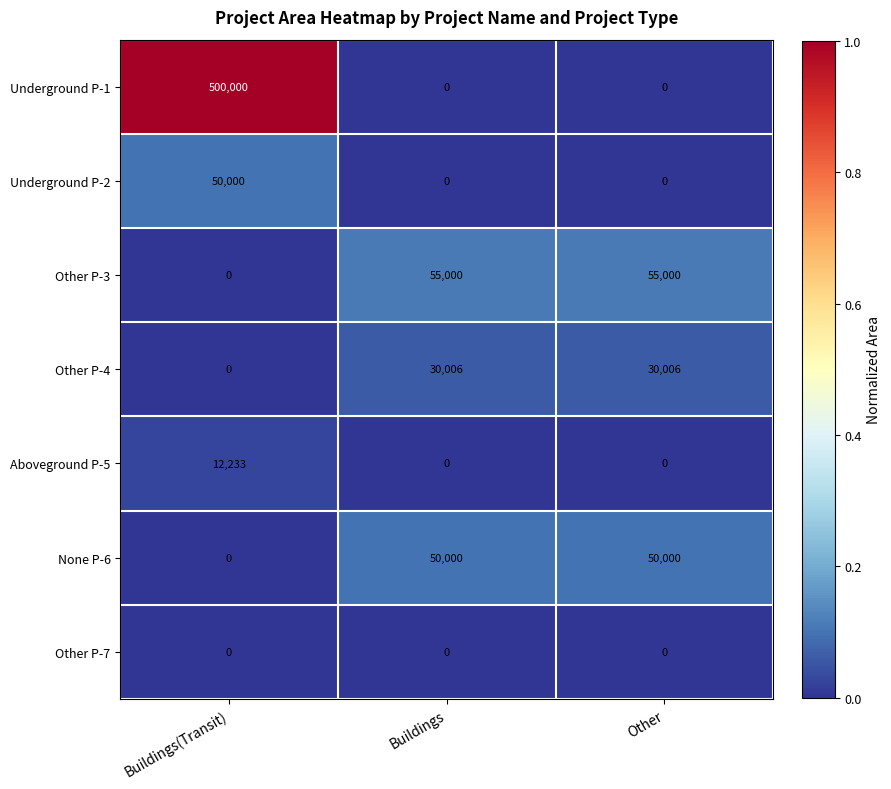

The Underground P-1 series shows 222633 at Buildings(Transit). True or false?

False